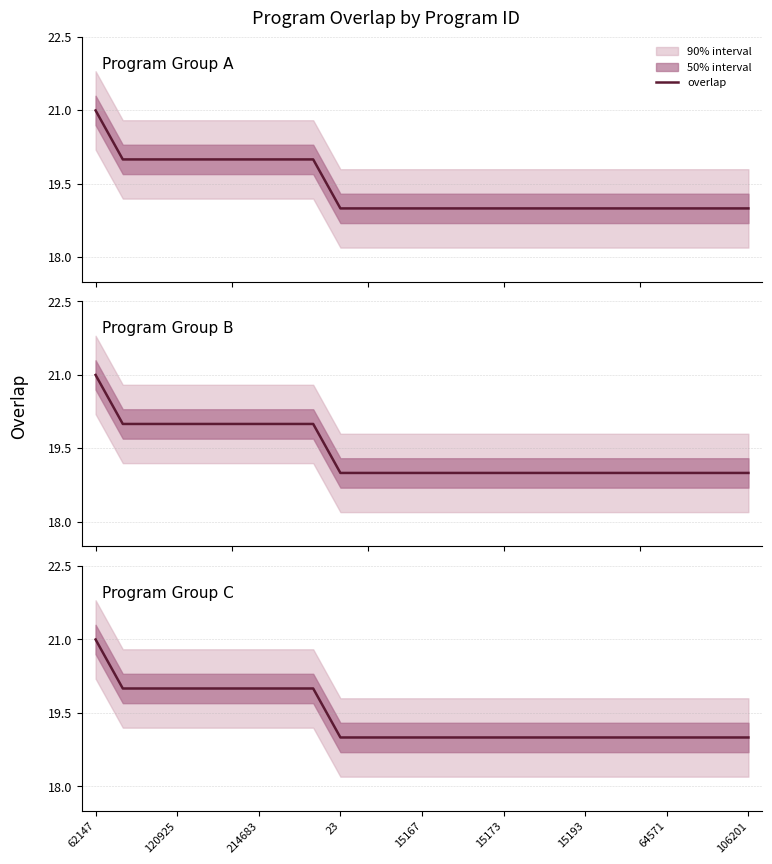

What is the value of the 19th point from the left?

19